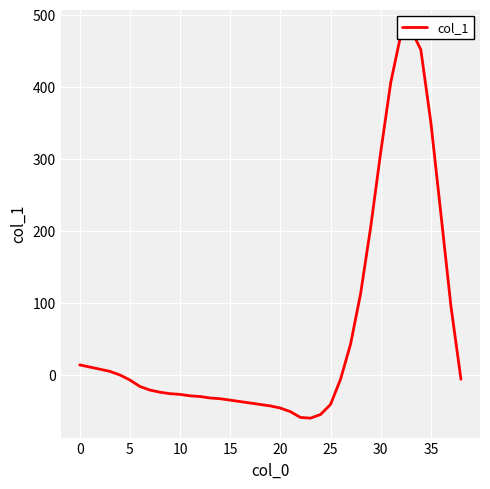

How many interior local peaks (higher than both neighbors) does the data have?

1